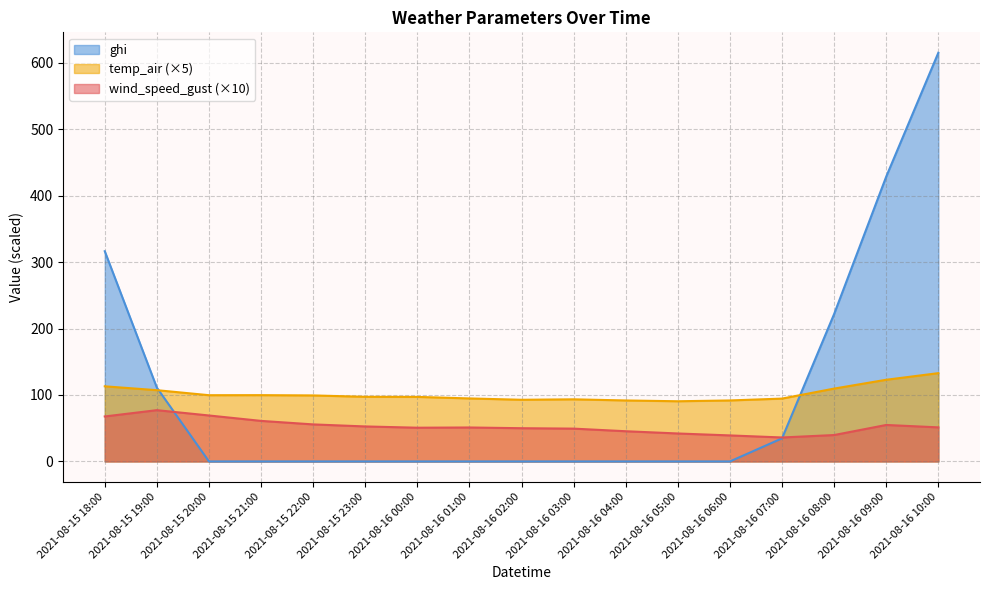

What position from the right is 2021-08-15 19:00?

16